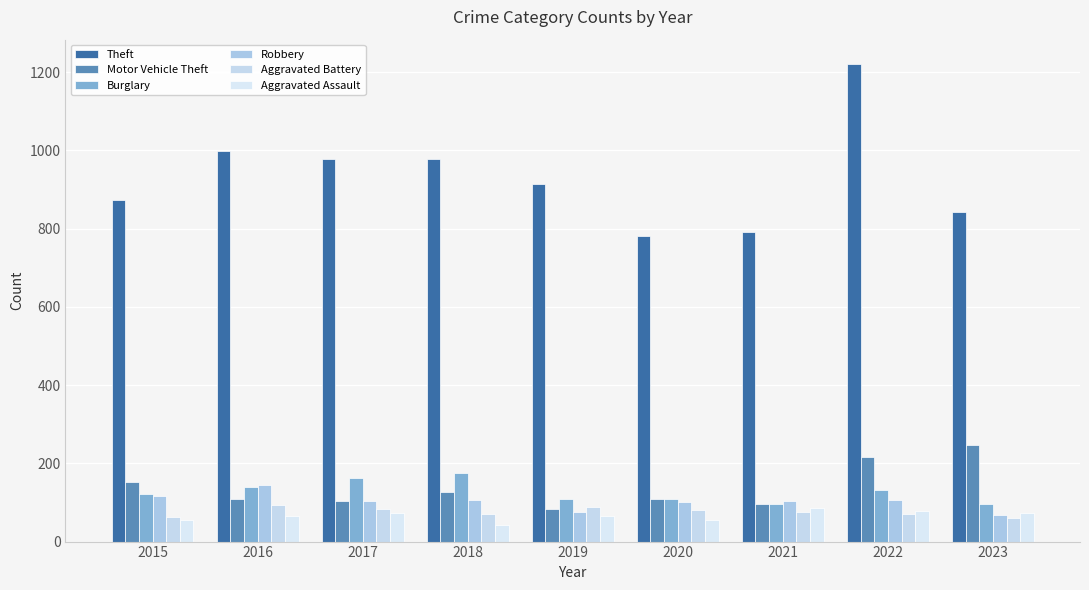

Is the value of Aggravated Assault at 2015 greater than the value of Motor Vehicle Theft at 2021?

No